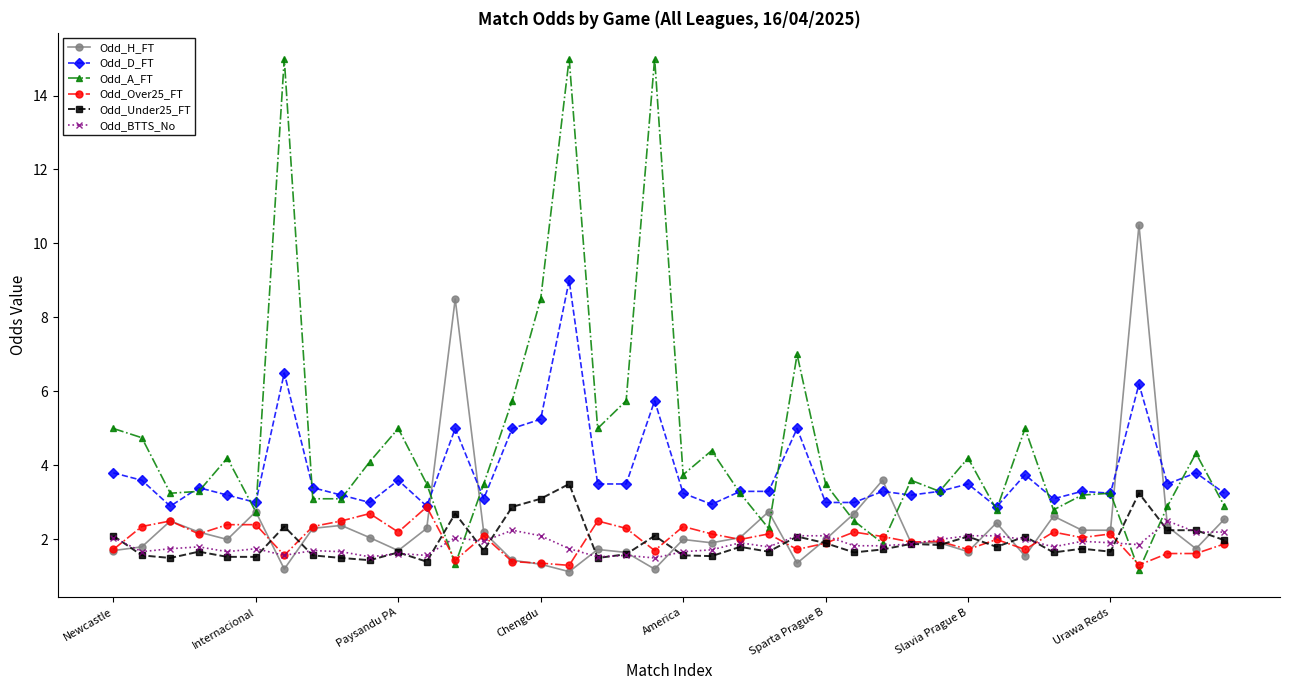

What is the value of the Odd_BTTS_No point at the 9th from the left?

1.7